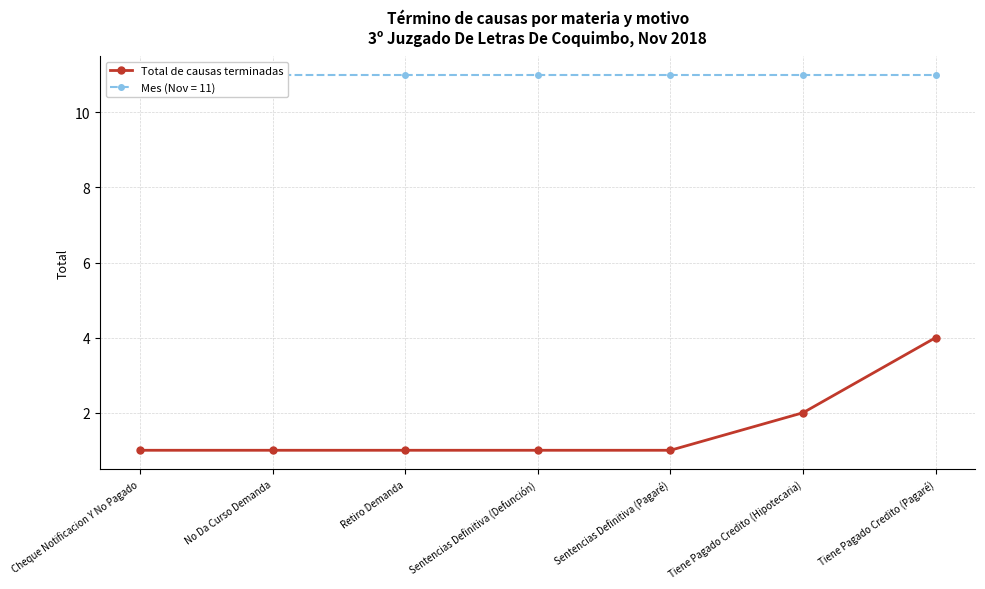

True or false: the data shows 0 at Sentencias Definitiva (Defunción).

False